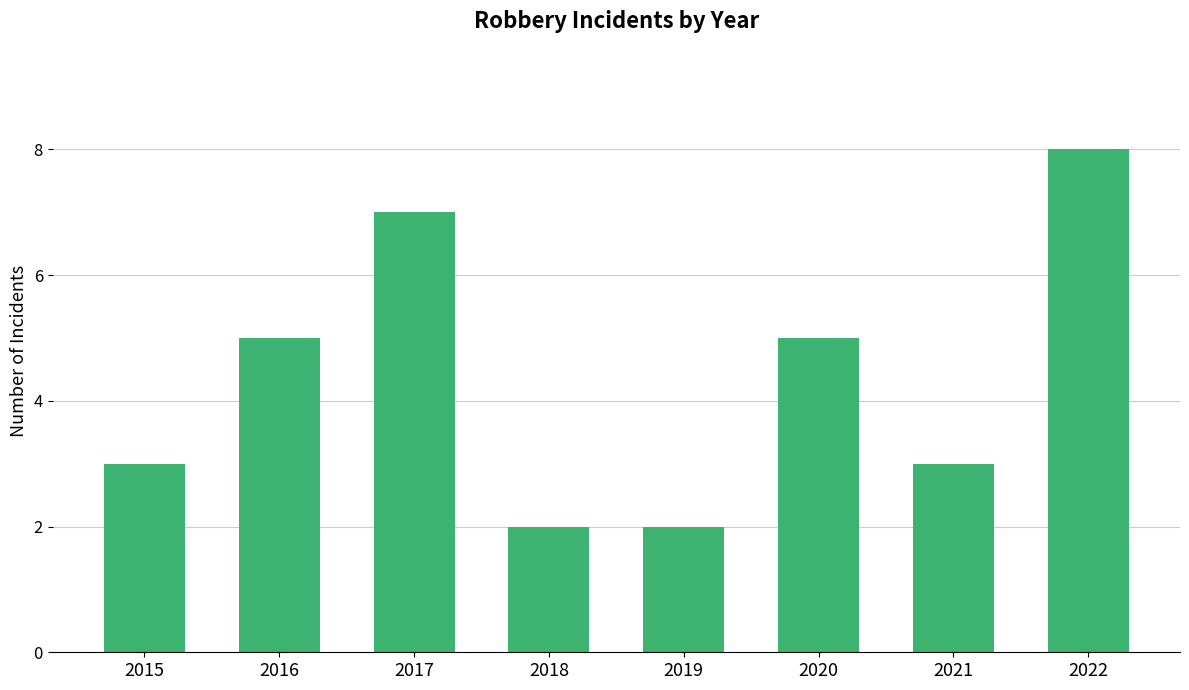

Is it true that the value at 2016 is 3?

False